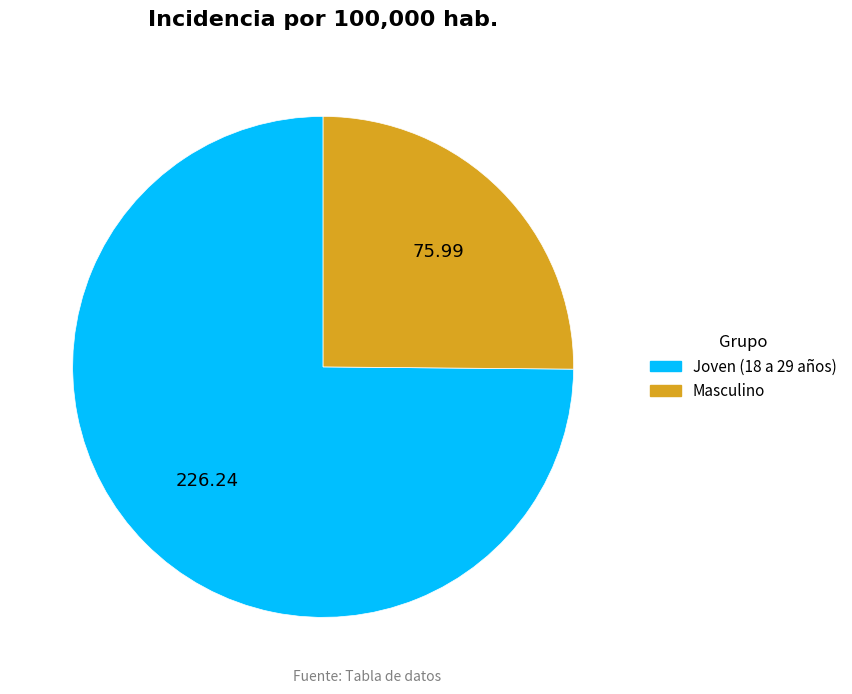

Approximately how many times larger is the value at Joven (18 a 29 años) compared to Masculino?

3.0